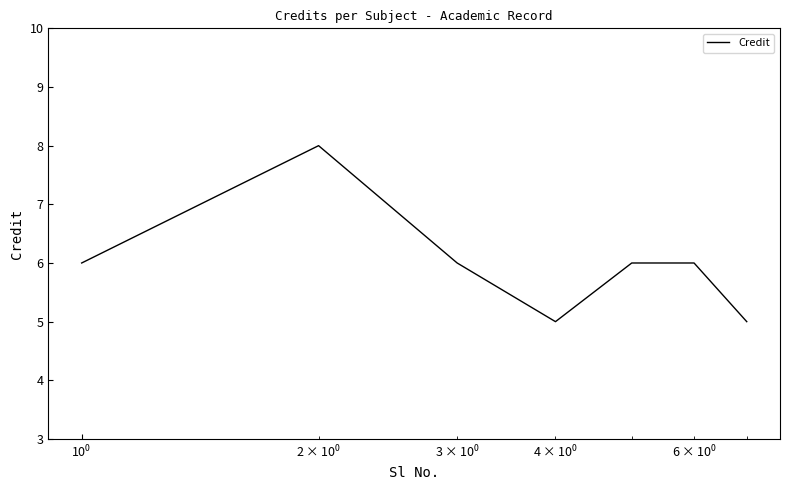

What is the average value?

6